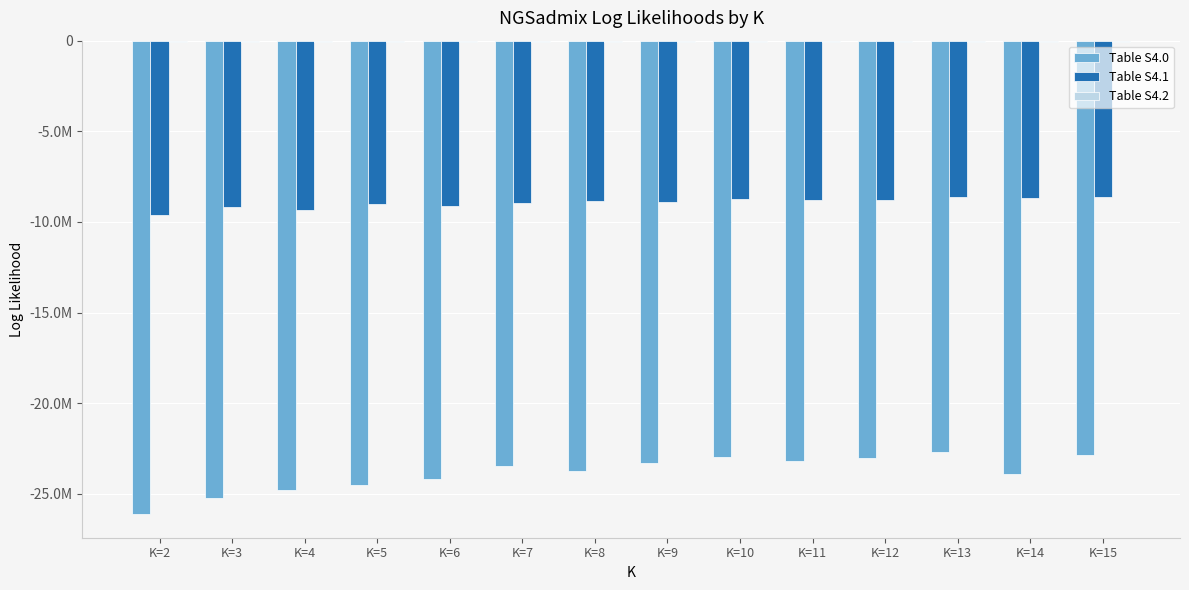

What is the total value across all series at K=11?

-32054107.0